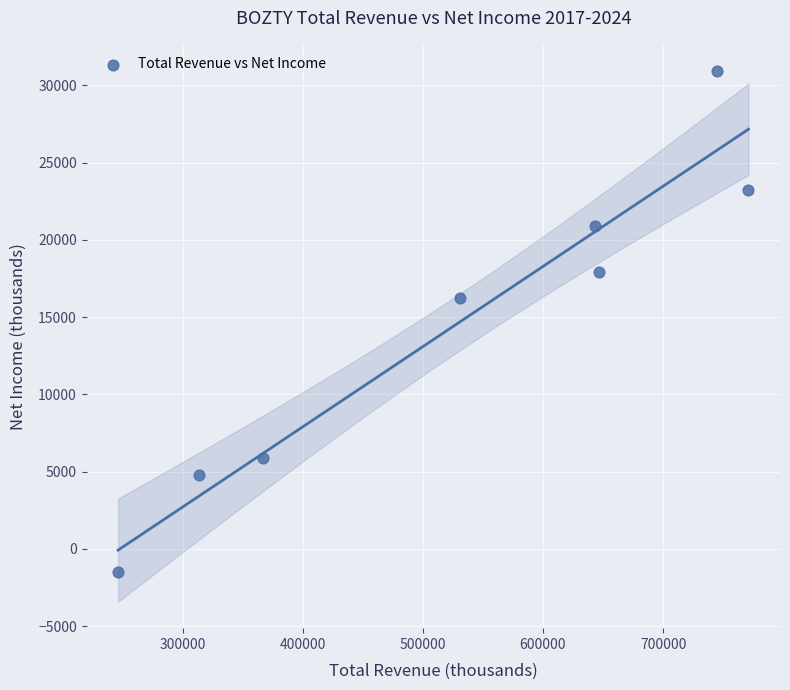

What Y value in the scatter plot is closest to 14700?

16200